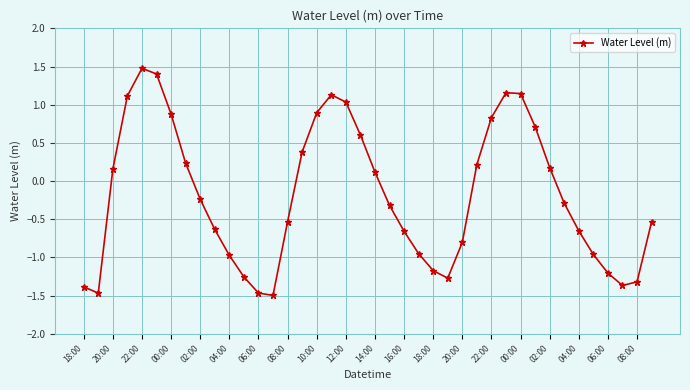

How many values exceed 0?

18